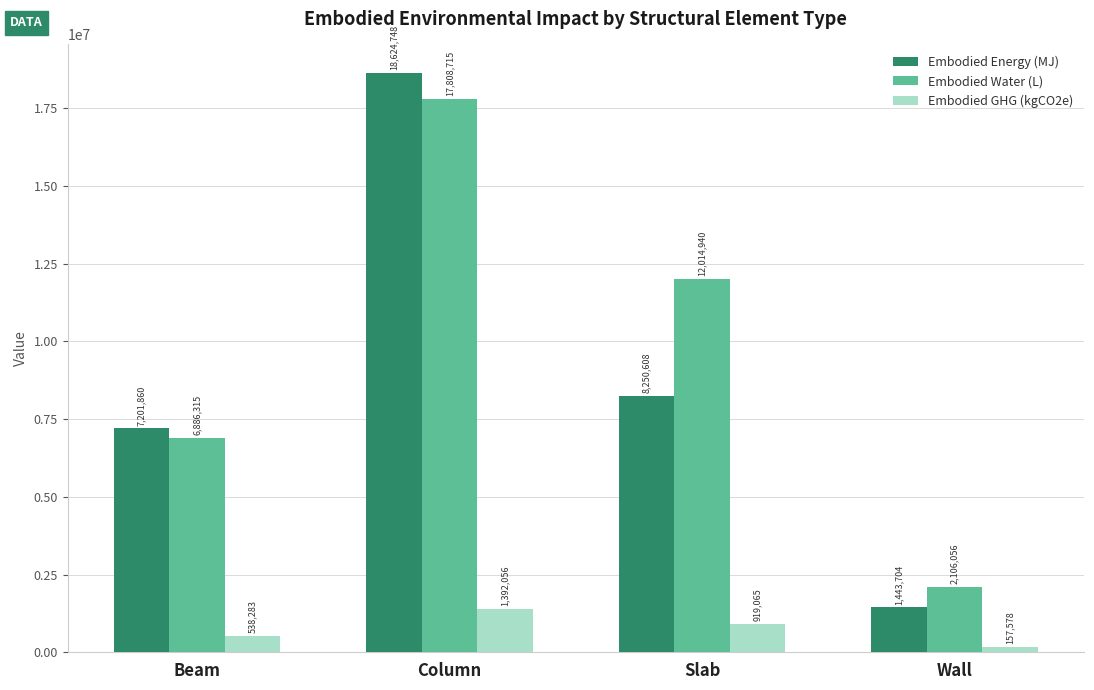

Read the Embodied Water (L) value at Beam.

6886315.0